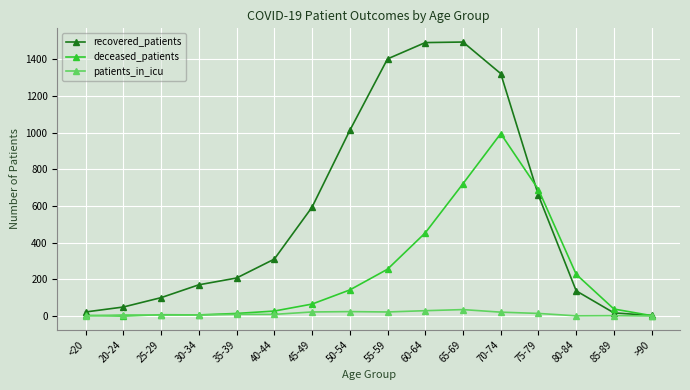

How many series are shown in this chart?

3